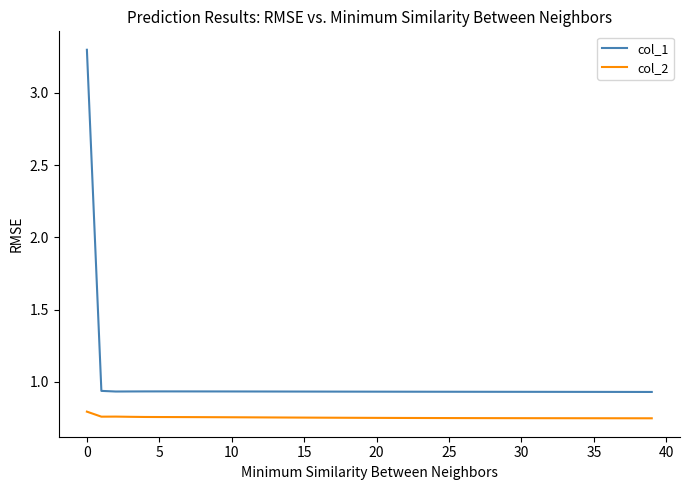

Which series has the largest total across all categories?

col_1